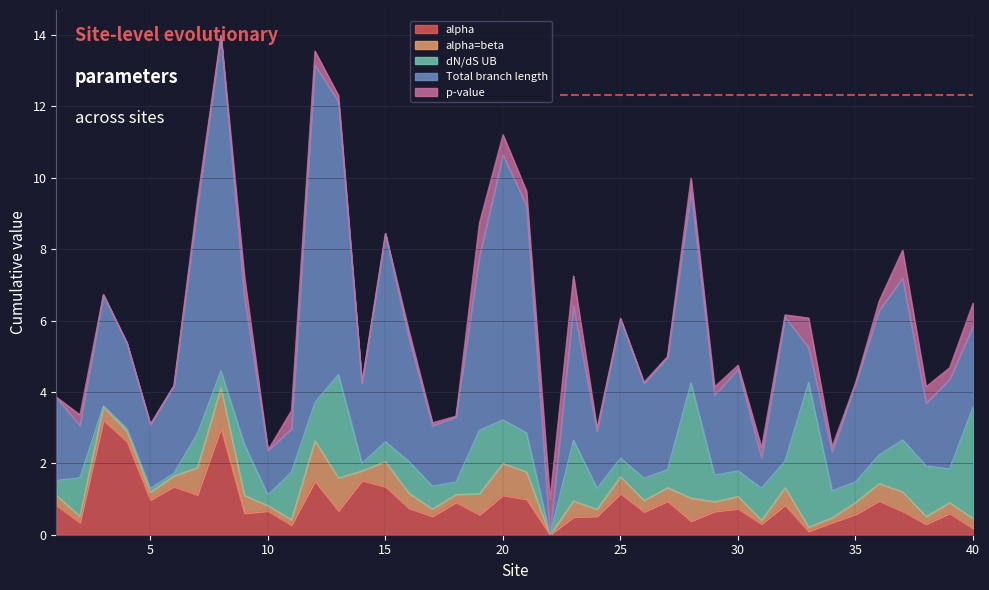

Reading left to right, extract all data points from this chart.

alpha: 0.8	0.3	3.2	2.6	1.0	1.4	1.1	3.0	0.6	0.7	0.3	1.5	0.7	1.5	1.3	0.7	0.5	0.9	0.6	1.1	1.0	0.0	0.5	0.5	1.2	0.6	0.9	0.4	0.7	0.7	0.3	0.8	0.1	0.3	0.6	0.9	0.7	0.3	0.6	0.2
alpha=beta: 0.3	0.2	0.4	0.3	0.2	0.3	0.8	1.1	0.5	0.1	0.1	1.1	0.9	0.3	0.7	0.4	0.2	0.2	0.6	0.9	0.8	0.0	0.5	0.2	0.5	0.3	0.4	0.6	0.3	0.3	0.1	0.5	0.1	0.1	0.3	0.5	0.5	0.2	0.3	0.3
dN/dS UB: 0.4	1.1	0.0	0.1	0.1	0.1	1.0	0.5	1.4	0.3	1.3	1.1	2.9	0.2	0.6	0.9	0.6	0.3	1.8	1.2	1.1	0.0	1.7	0.6	0.5	0.6	0.5	3.2	0.7	0.7	0.9	0.8	4.1	0.8	0.6	0.8	1.5	1.4	0.9	3.1
Total branch length: 2.3	1.5	3.1	2.4	1.8	2.5	6.3	9.4	4.1	1.2	1.2	9.5	7.7	2.2	5.8	3.5	1.7	1.8	4.9	7.4	6.4	0.0	3.8	1.6	3.9	2.7	3.1	5.4	2.2	2.9	0.9	4.0	1.0	1.1	2.8	4.0	4.5	1.8	2.5	2.3
p-value: 0.0	0.3	0.0	0.0	0.0	0.0	0.2	0.0	0.6	0.0	0.5	0.4	0.2	0.0	0.0	0.2	0.1	0.0	0.9	0.6	0.4	1.0	0.8	0.1	0.0	0.0	0.0	0.4	0.2	0.1	0.3	0.1	0.8	0.1	0.0	0.3	0.8	0.5	0.3	0.6